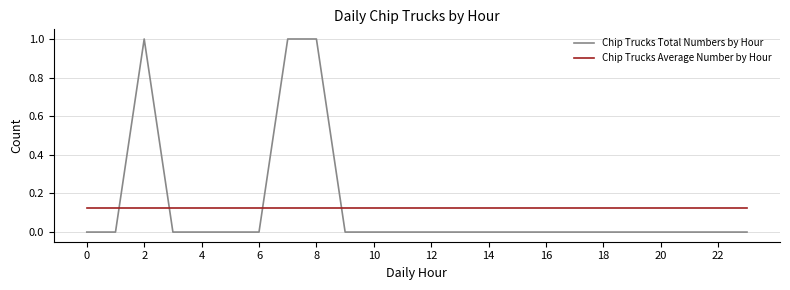

Which series has the widest spread of values?

Chip Trucks Total Numbers by Hour